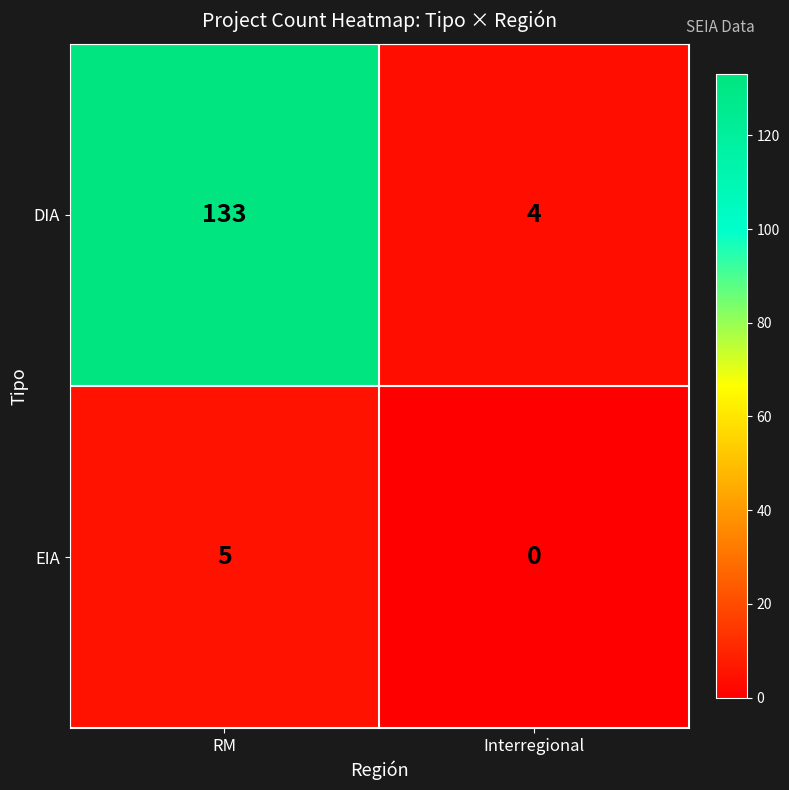

Rank the series at RM from lowest to highest value.

EIA, DIA